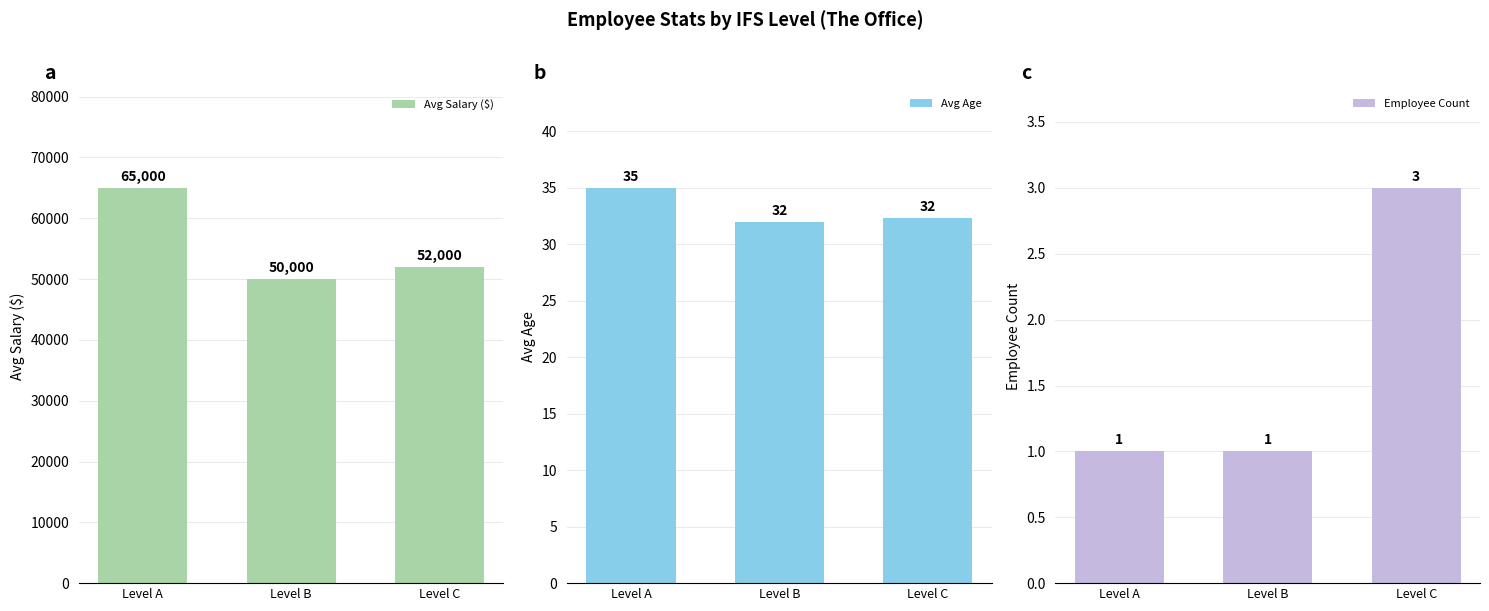

At which category is the sum across all series the highest?

Level A